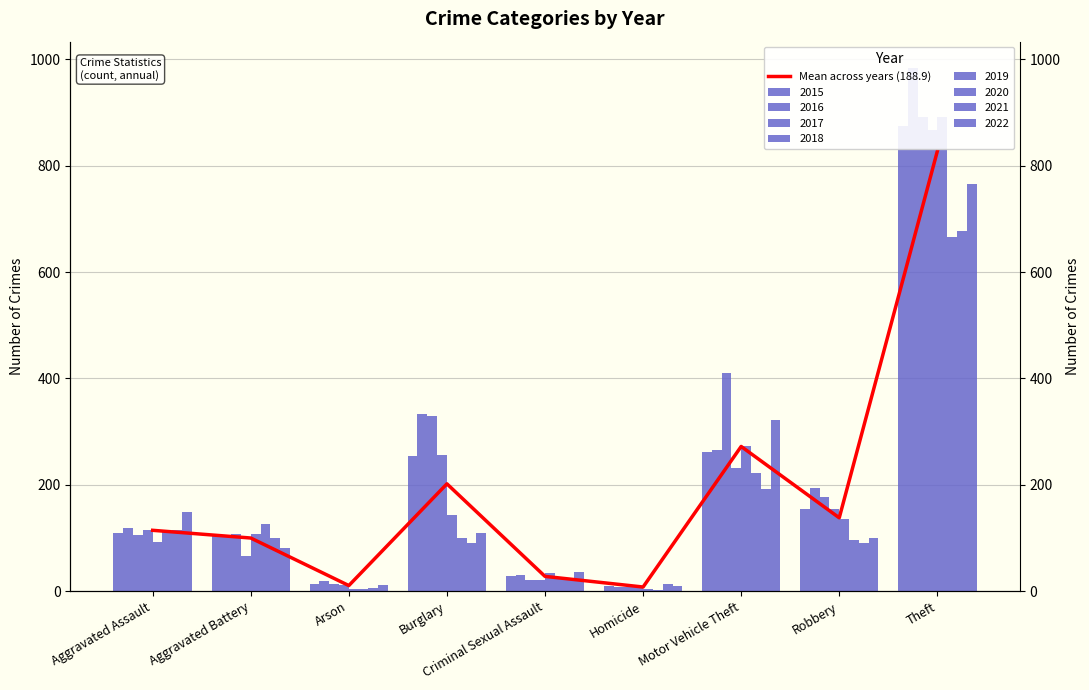

What is the label of the 2nd bar from the right?

Robbery